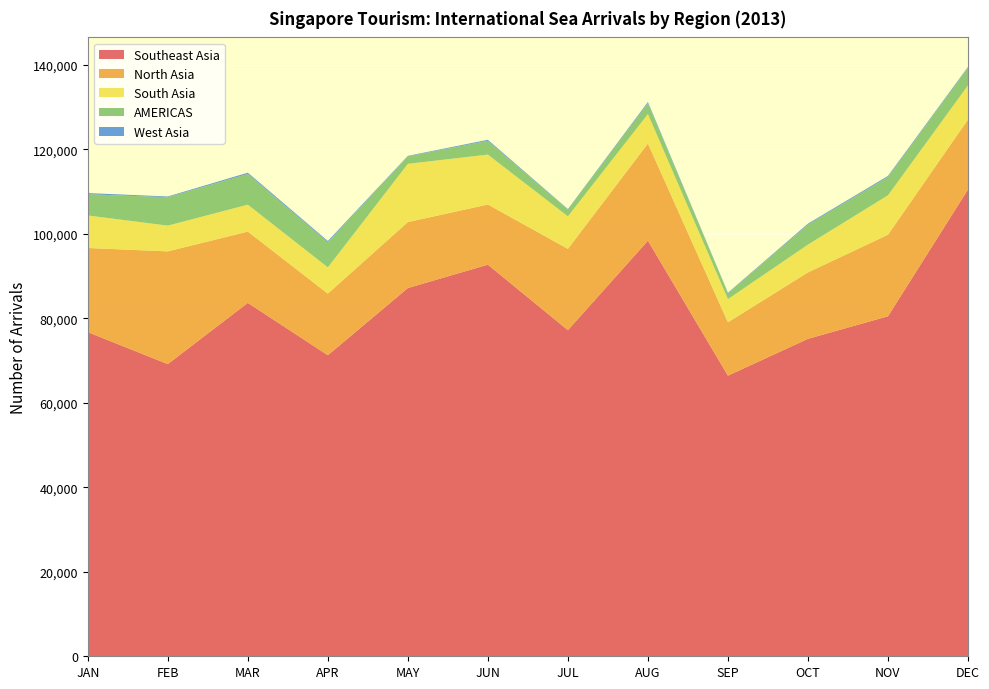

Reading left to right, list all the values displayed in this chart.

Southeast Asia: 76740	69167	83662	71266	87172	92704	77201	98382	66433	75147	80489	110511
North Asia: 19912	26678	16875	14582	15610	14241	19245	22997	12633	15723	19297	16552
South Asia: 7701	6101	6370	6213	13794	11816	7696	6984	5482	6585	9338	8091
AMERICAS: 5019	6717	7269	5953	1761	3260	1603	2540	1400	4714	4331	4174
West Asia: 282	180	302	291	124	246	119	296	117	241	253	197